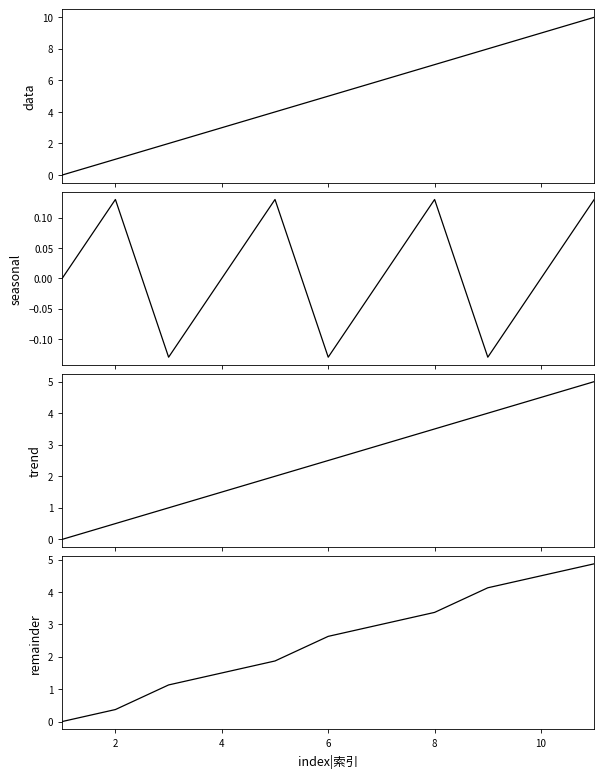

How many lines are shown in the chart?

4